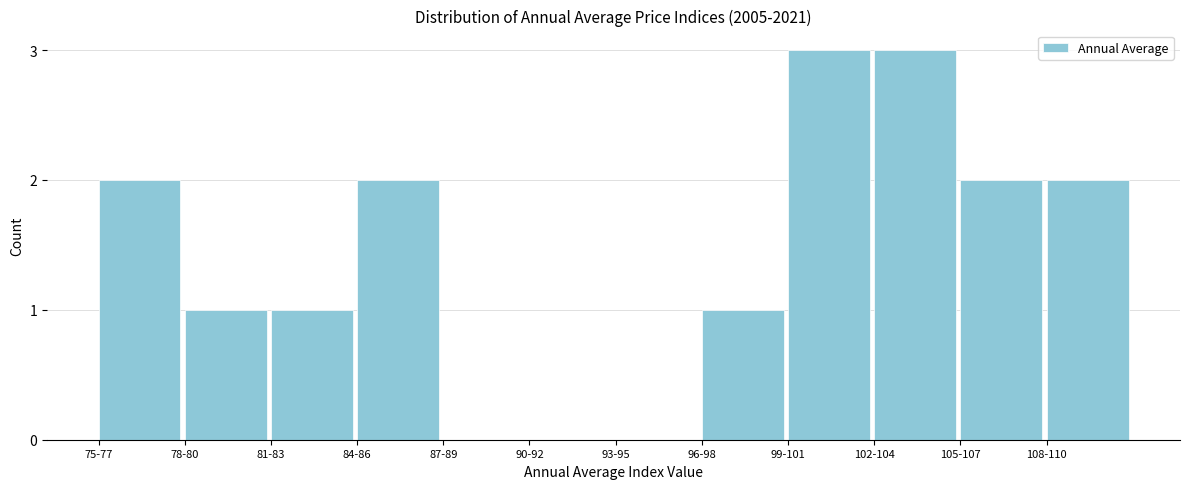

Reading left to right, what are all the values shown in this chart?

75-77=2	78-80=1	81-83=1	84-86=2	87-89=0	90-92=0	93-95=0	96-98=1	99-101=3	102-104=3	105-107=2	108-110=2